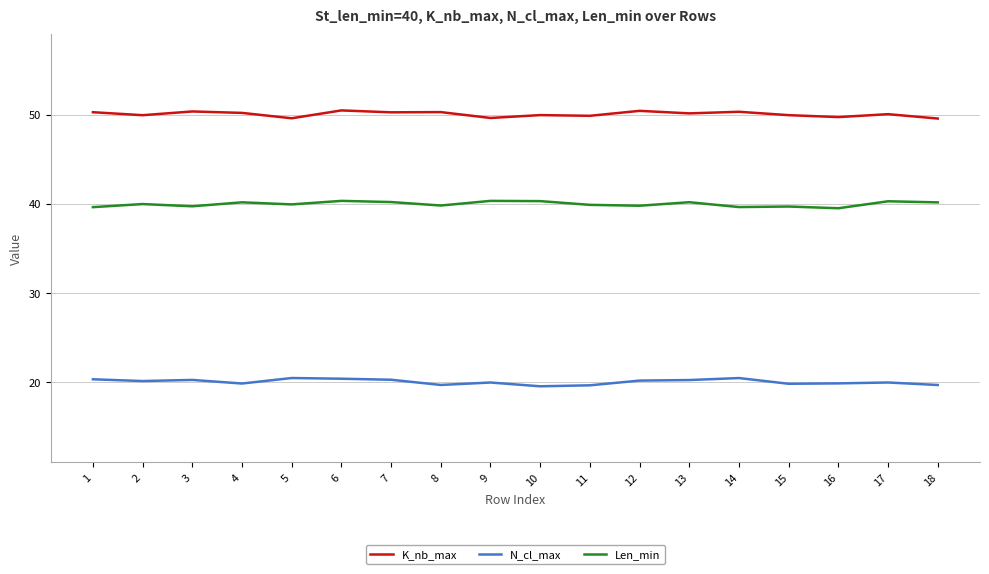

What is the smallest value displayed?

19.5